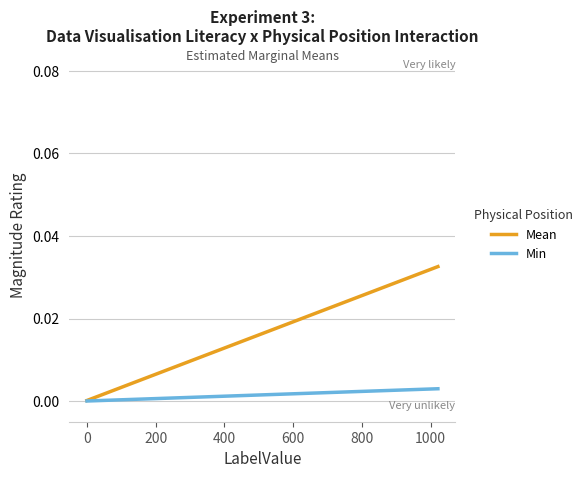

Which series has the widest spread of values?

Mean